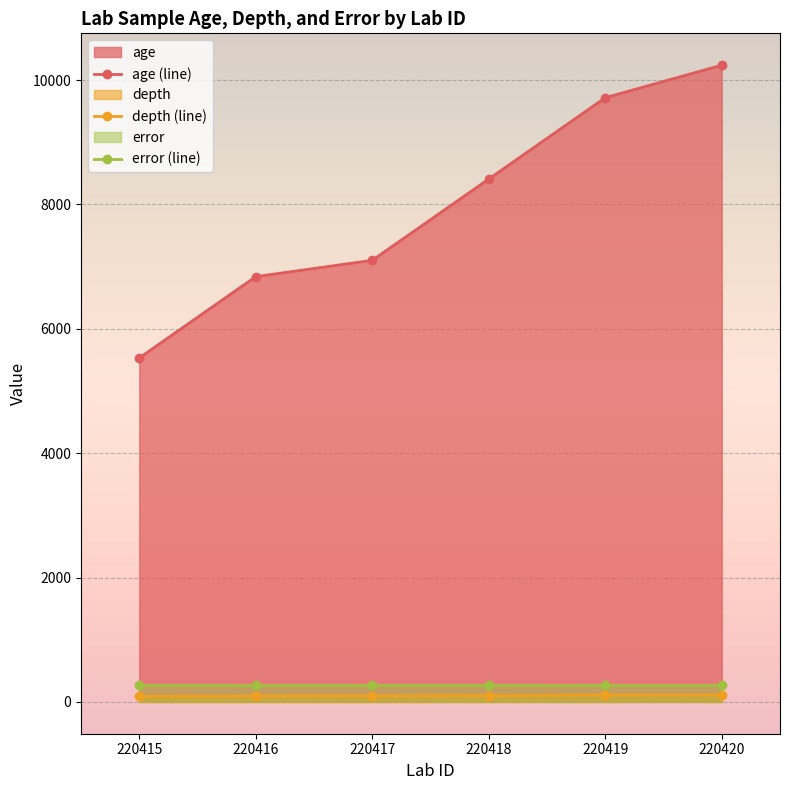

Which series has the largest total across all categories?

age (line)